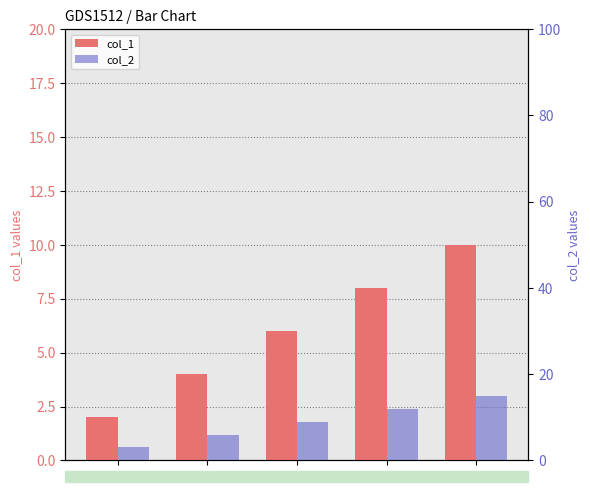

How many groups of bars are there?

5